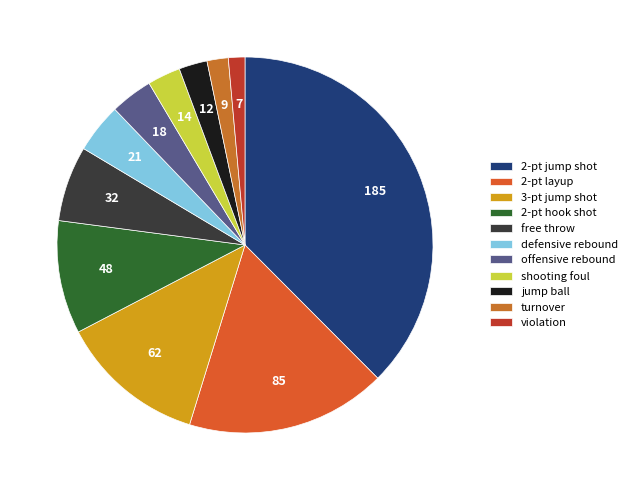

Is it true that 2-pt jump shot is 30% of the pie?

False